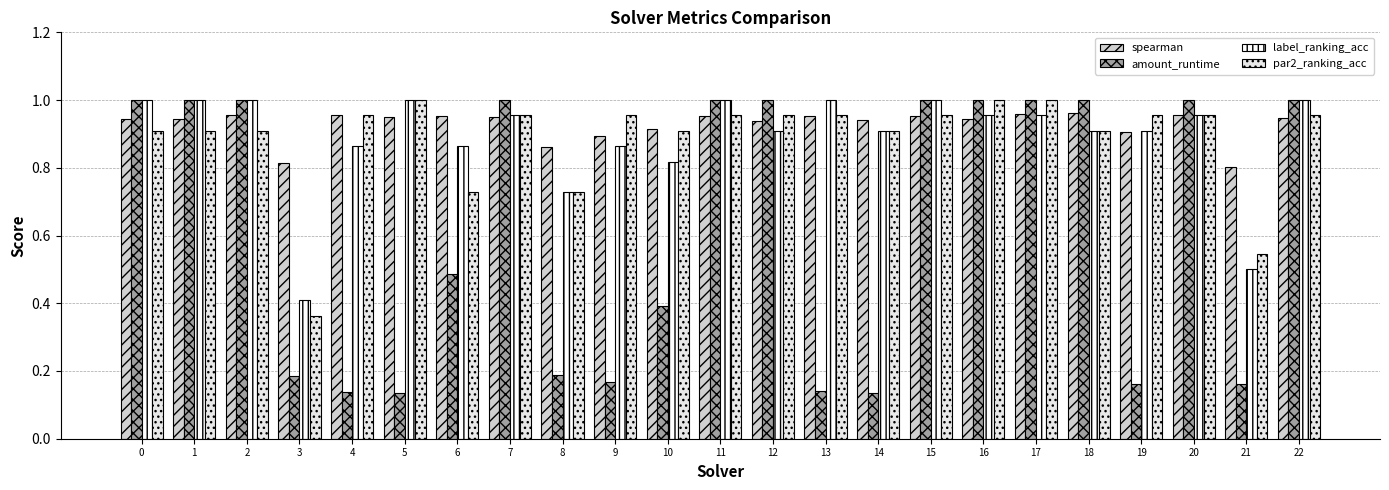

How many bars are there in each group?

4